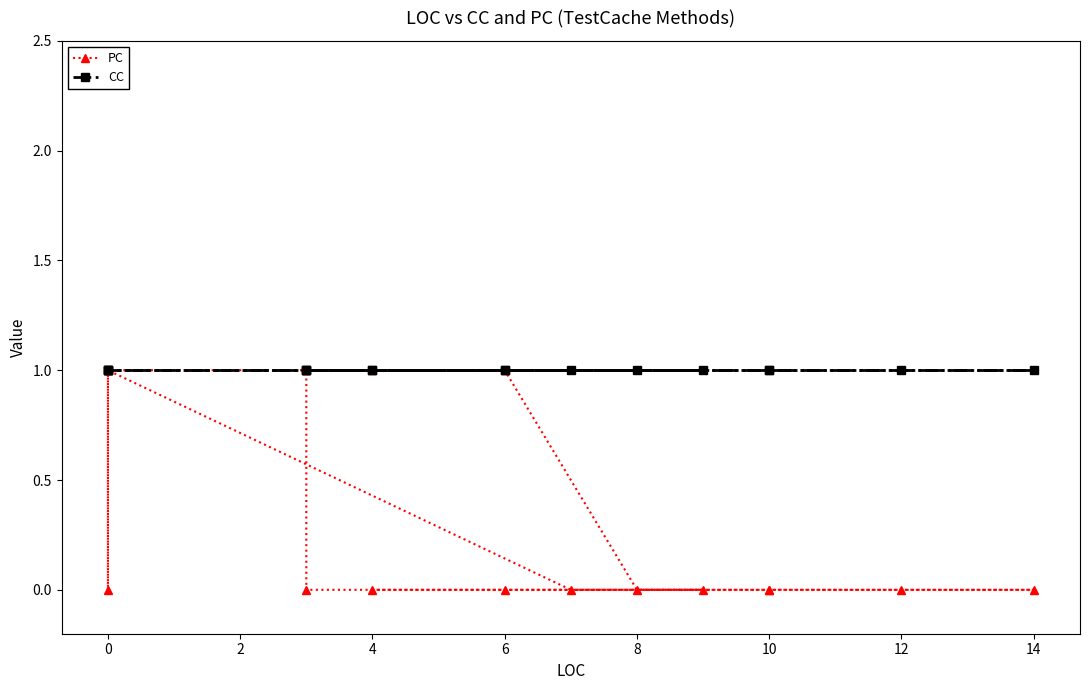

True or false: CC has a value of 1 at 6.

True